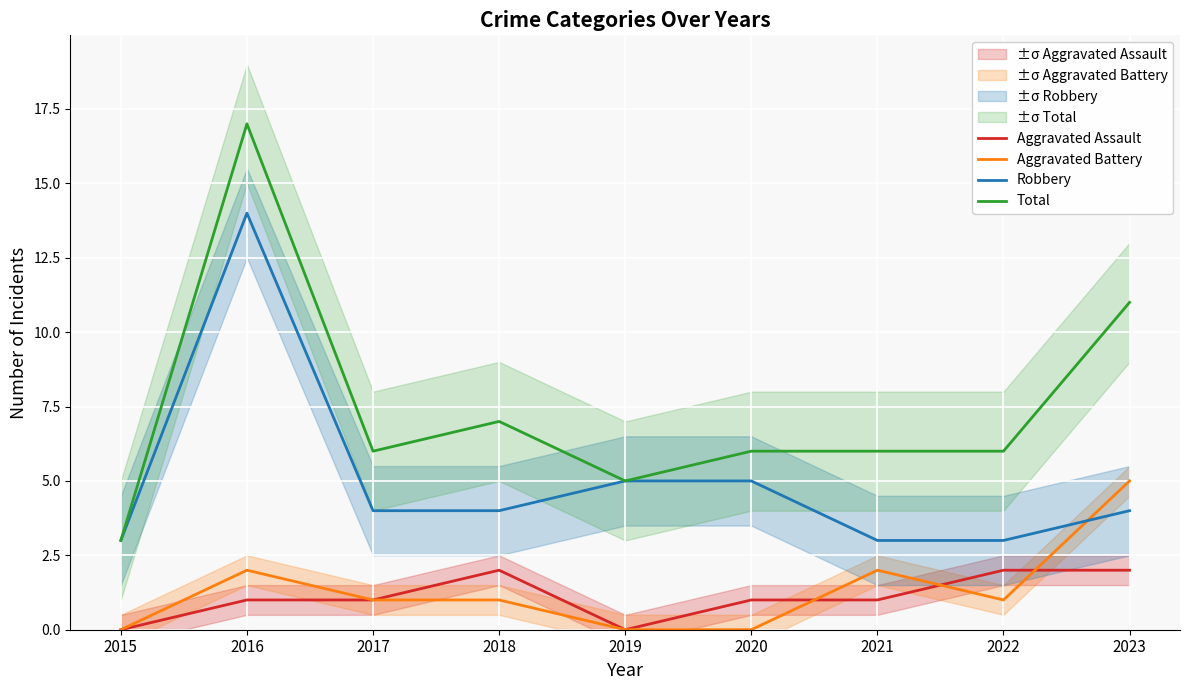

The Aggravated Battery series shows 1 at 2016. True or false?

False